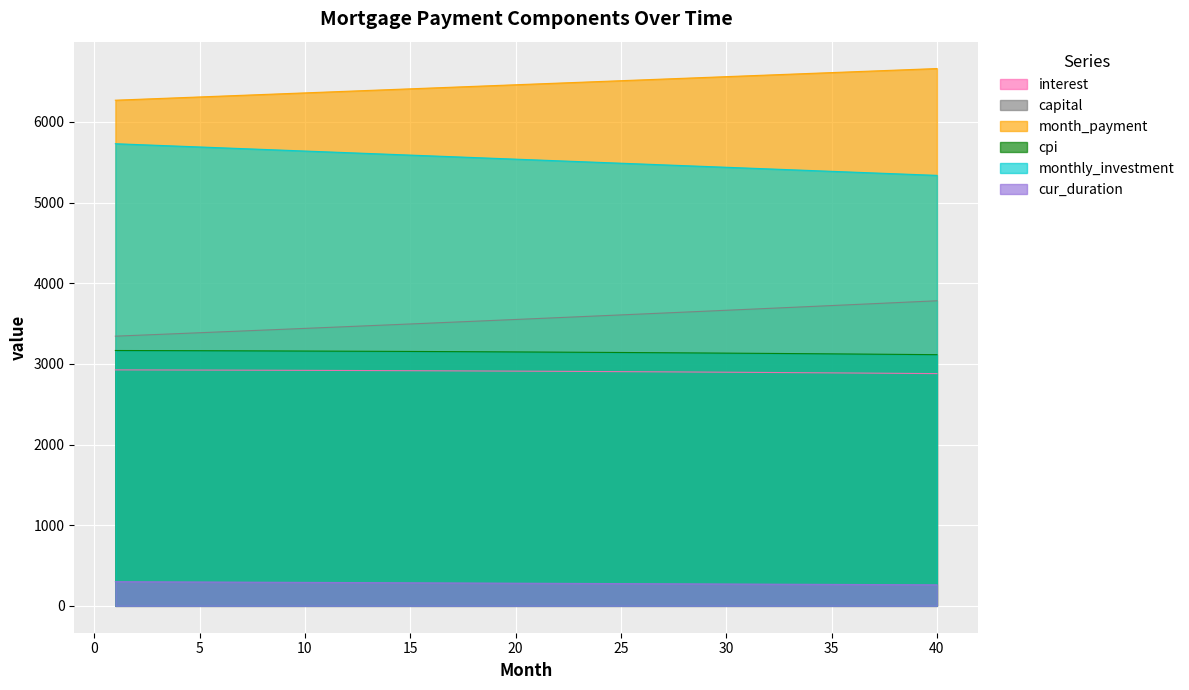

What is the greatest value displayed?

6662.3